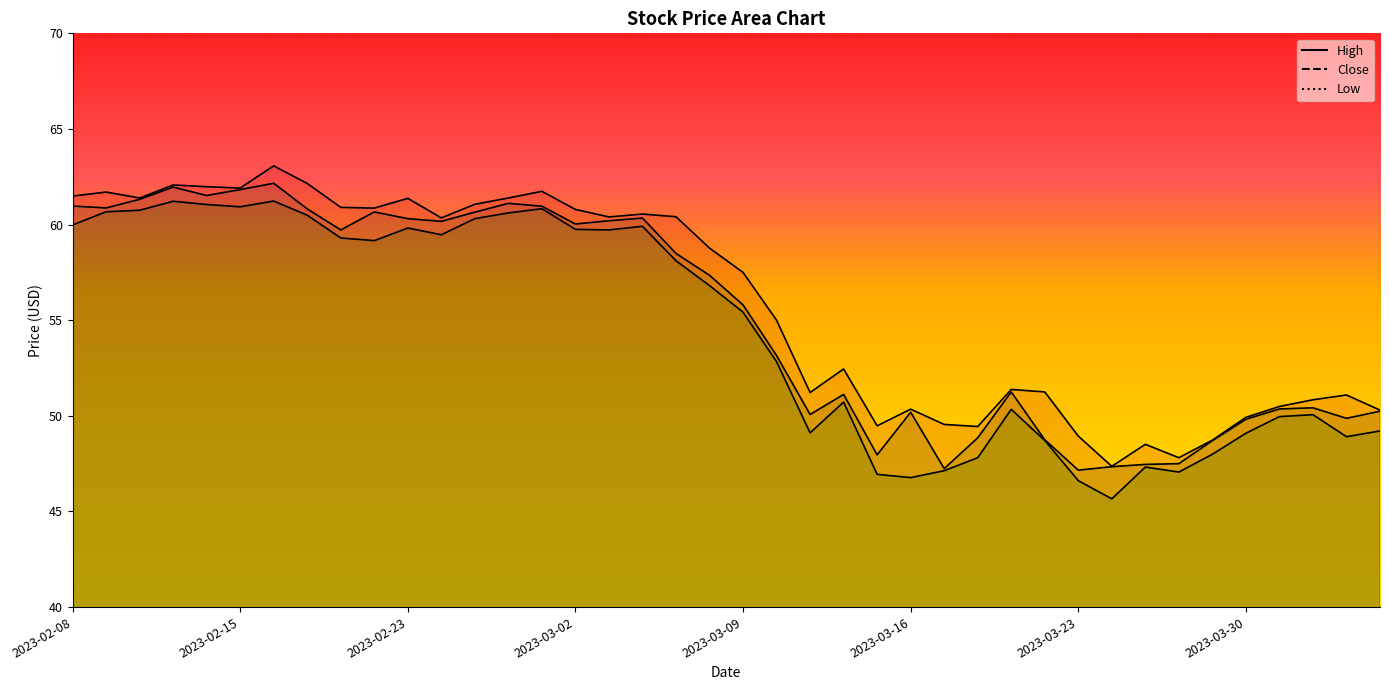

The value of Low at 2023-03-14 is 50.7. True or false?

True